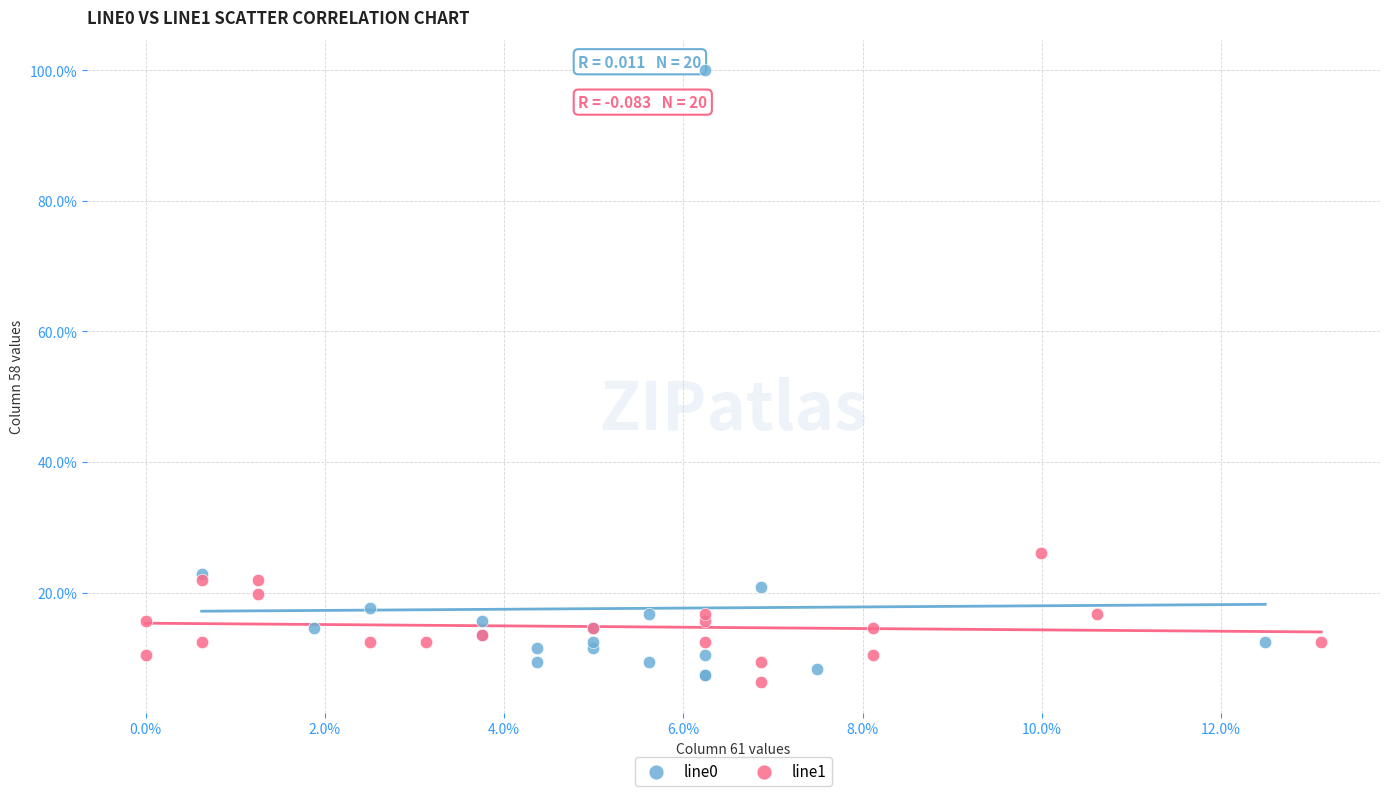

Which series contains the highest Y value?

line0